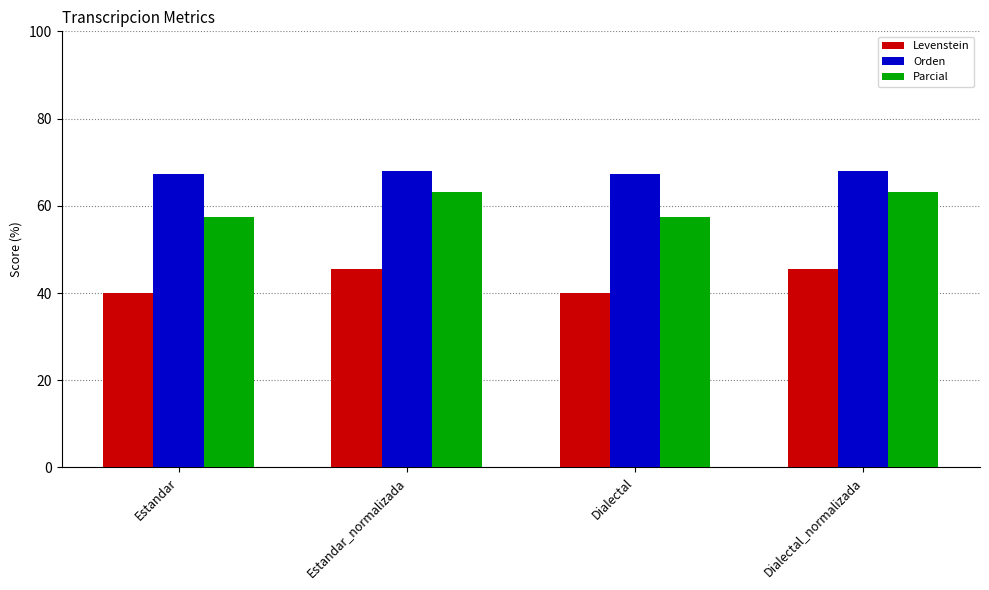

Read the Parcial value at Dialectal_normalizada.

63.1